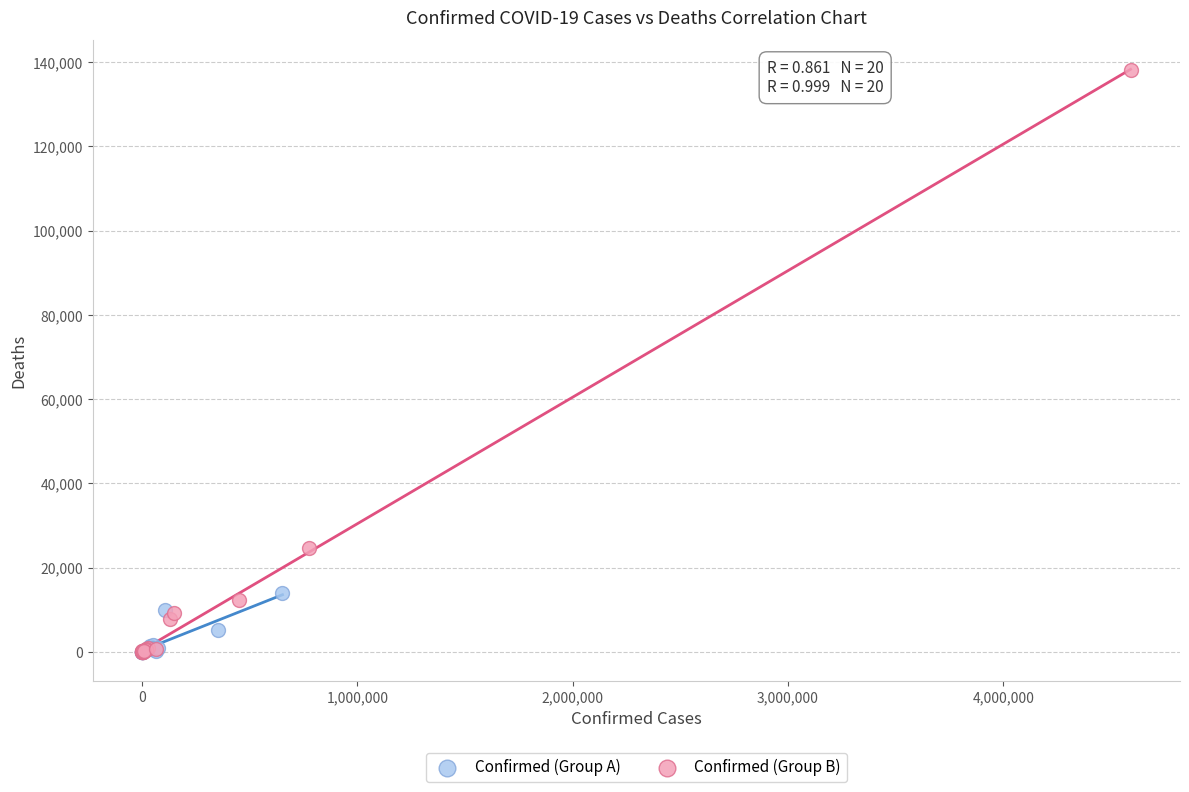

Which series contains the highest Y value?

Confirmed (Group B)